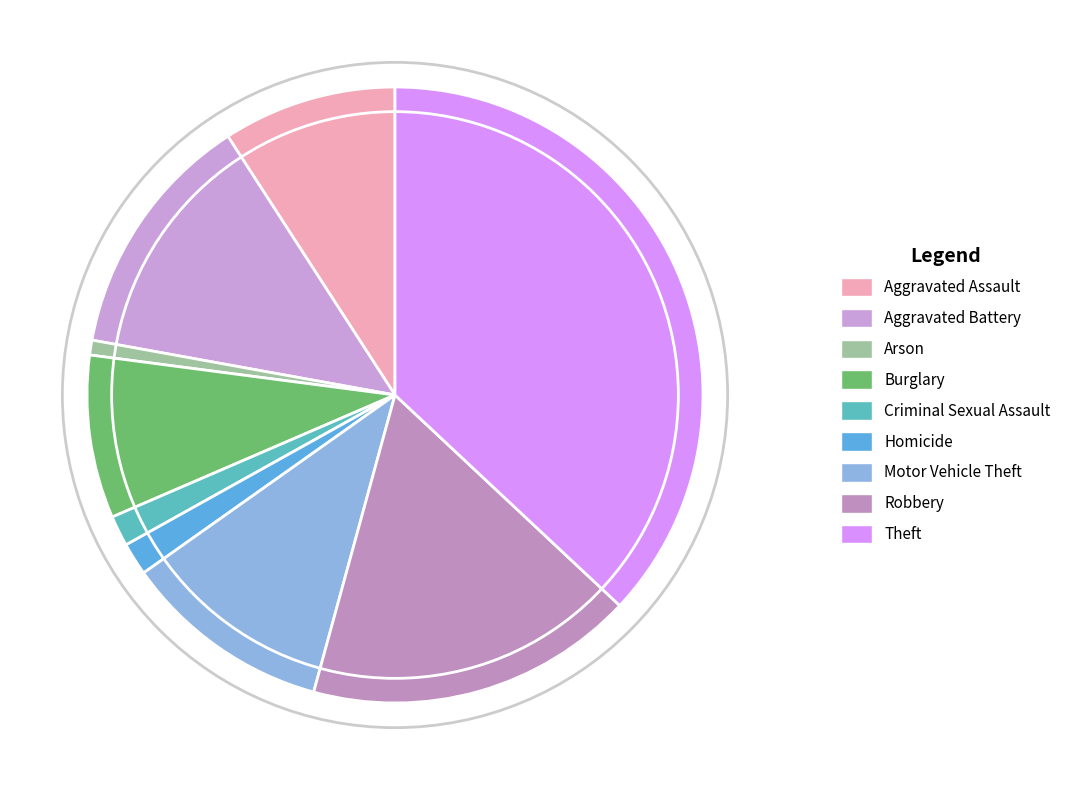

What is the change in value from Aggravated Battery to Burglary?

-86